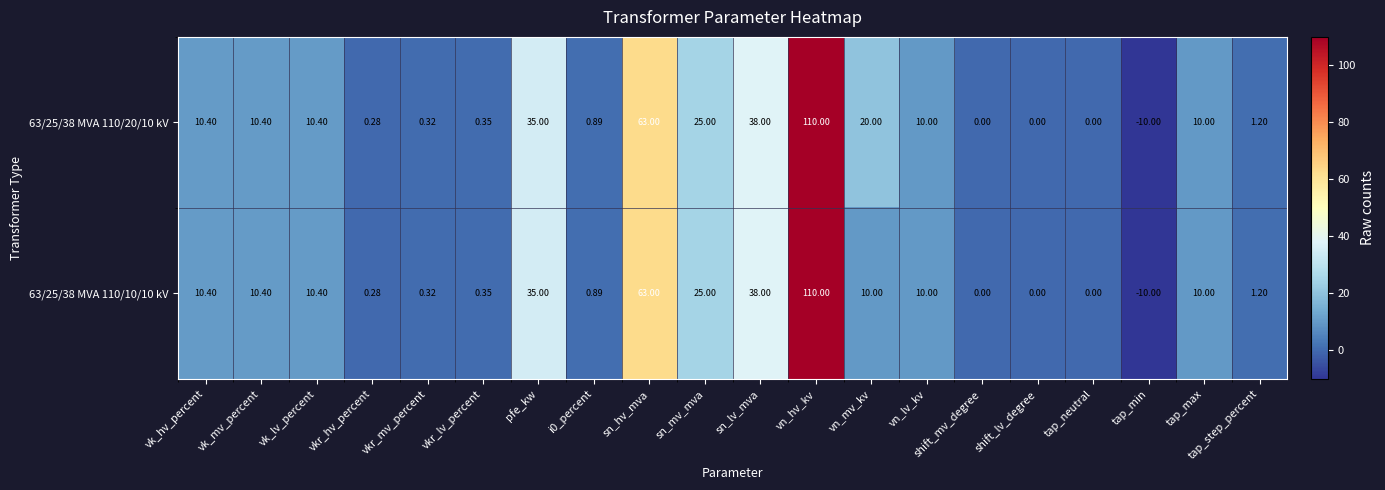

At which label does 63/25/38 MVA 110/20/10 kV first exceed 10?

vk_hv_percent